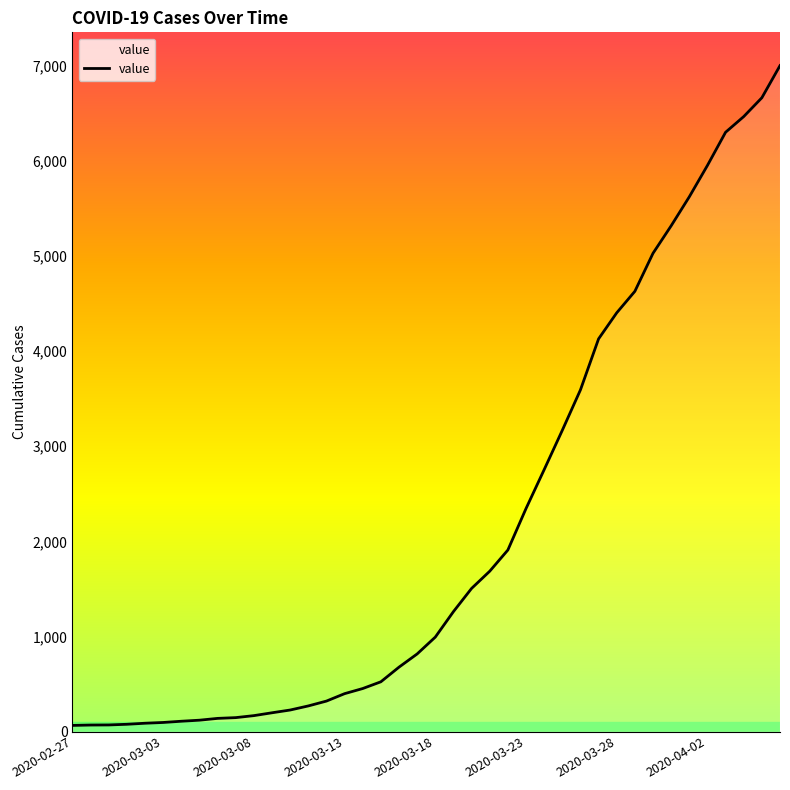

What is the difference between the maximum and minimum values?

6940